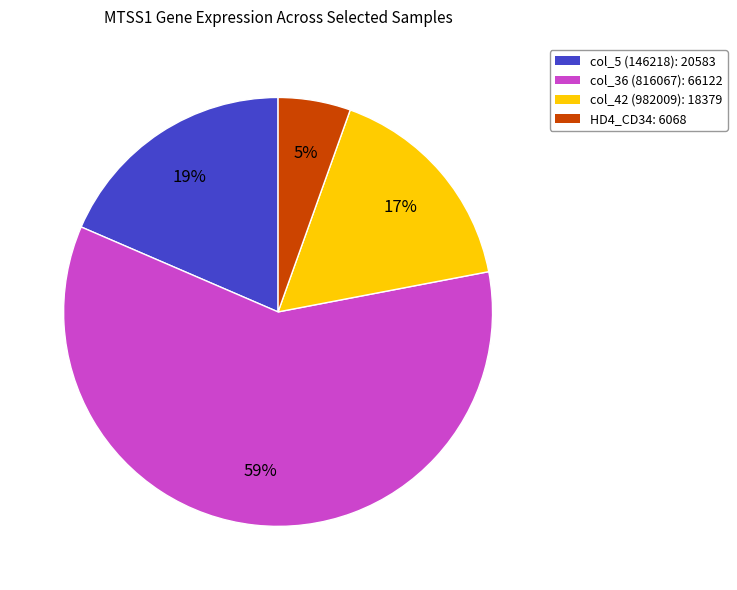

To the nearest percent, what is the average slice percentage?

25%